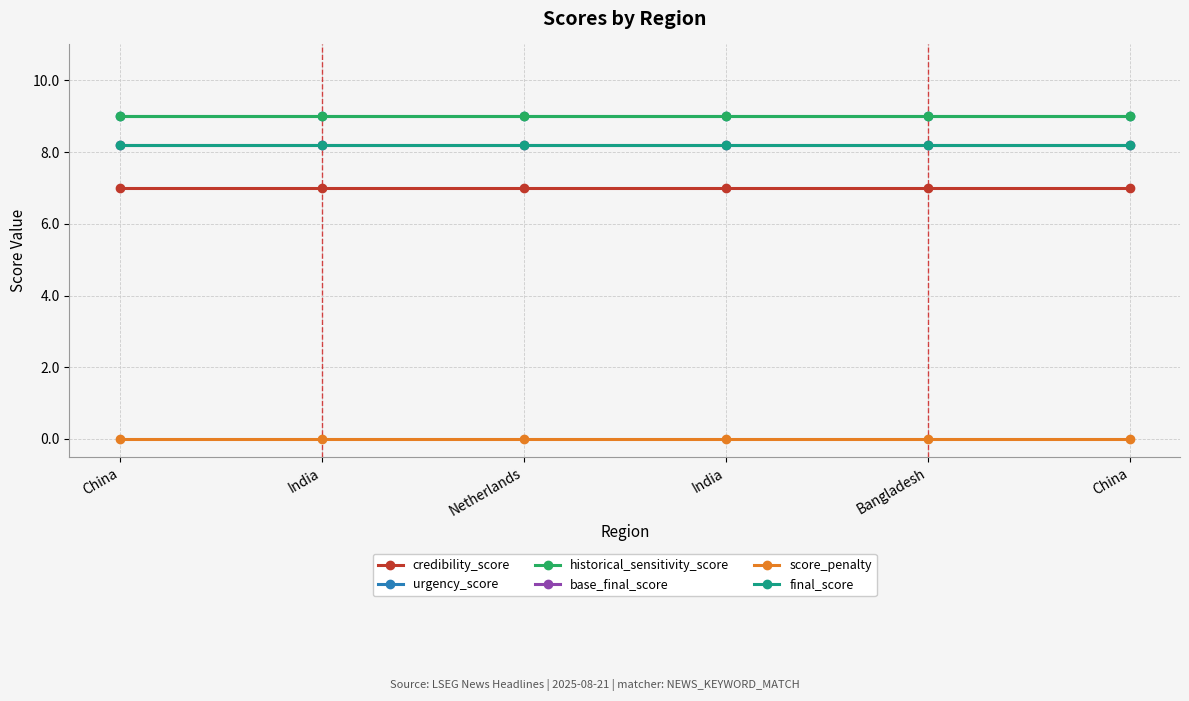

Does the chart have visible grid lines?

Yes